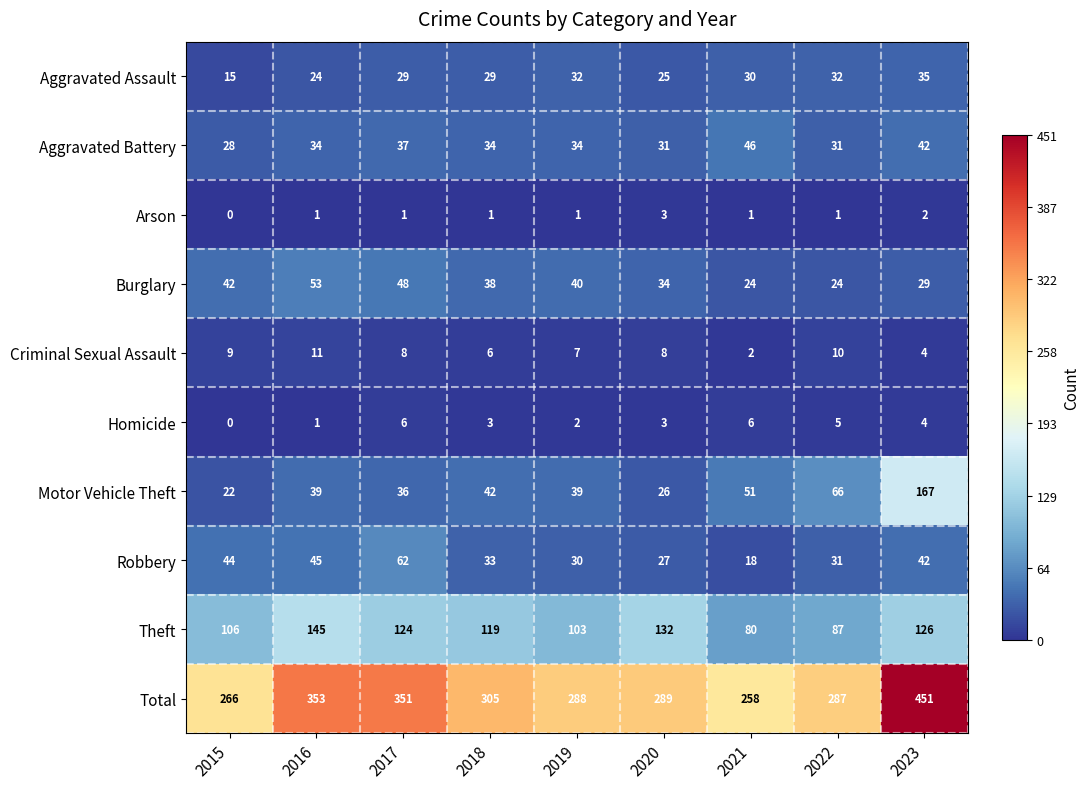

What is the approximate value of Aggravated Battery at 2019, to the nearest 5?

35